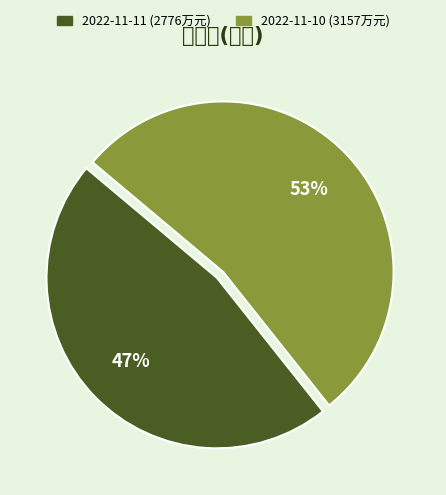

How many slices are in this pie chart?

2